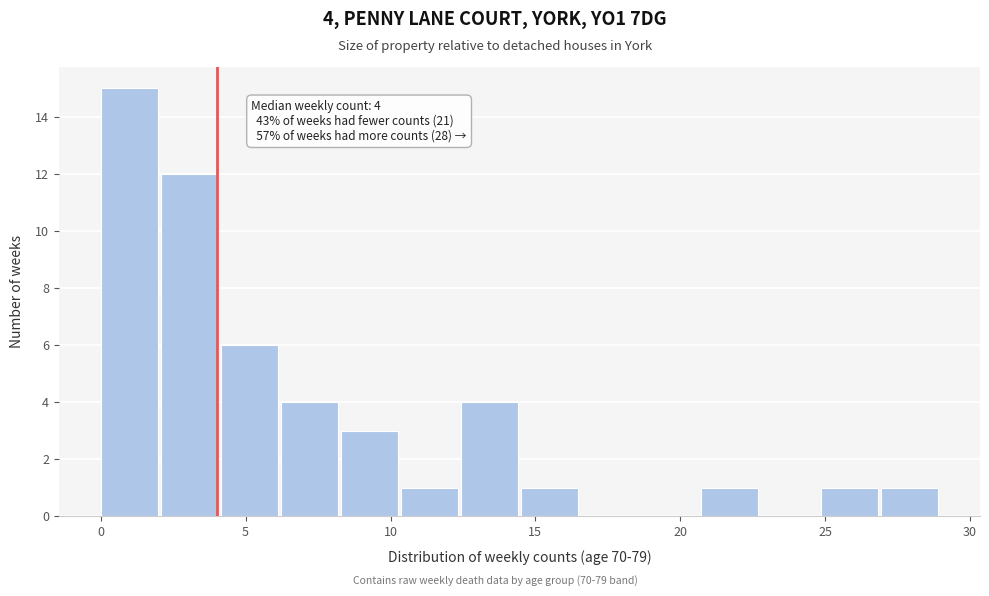

Over which range of the x-axis is the bar tallest?

0.0 to 2.0